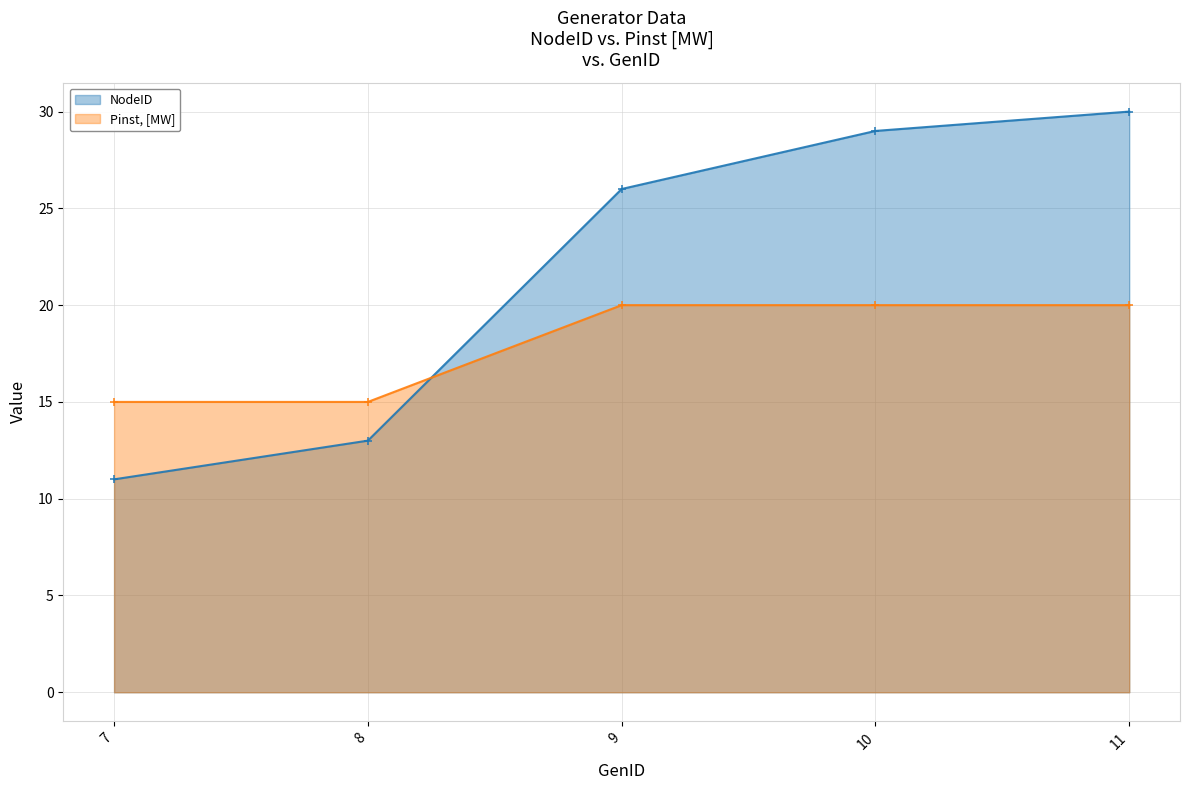

Which series has the largest range (max minus min)?

NodeID